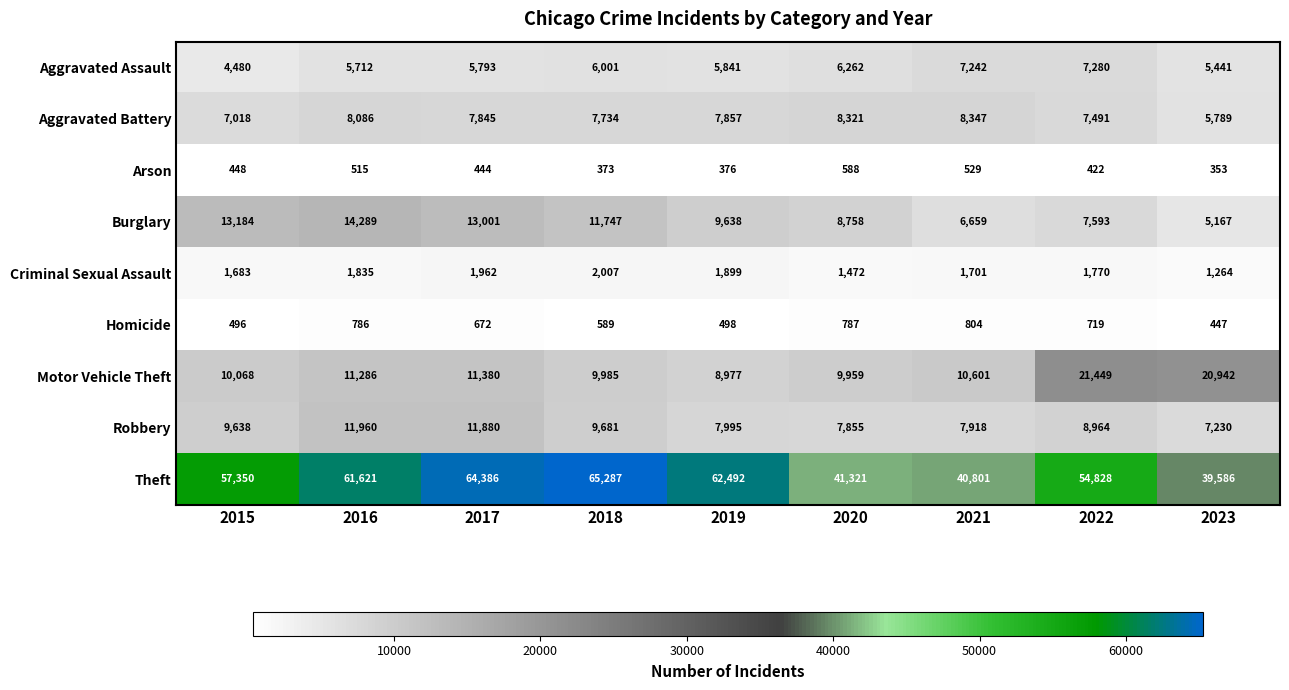

Which series has the largest total across all categories?

Theft